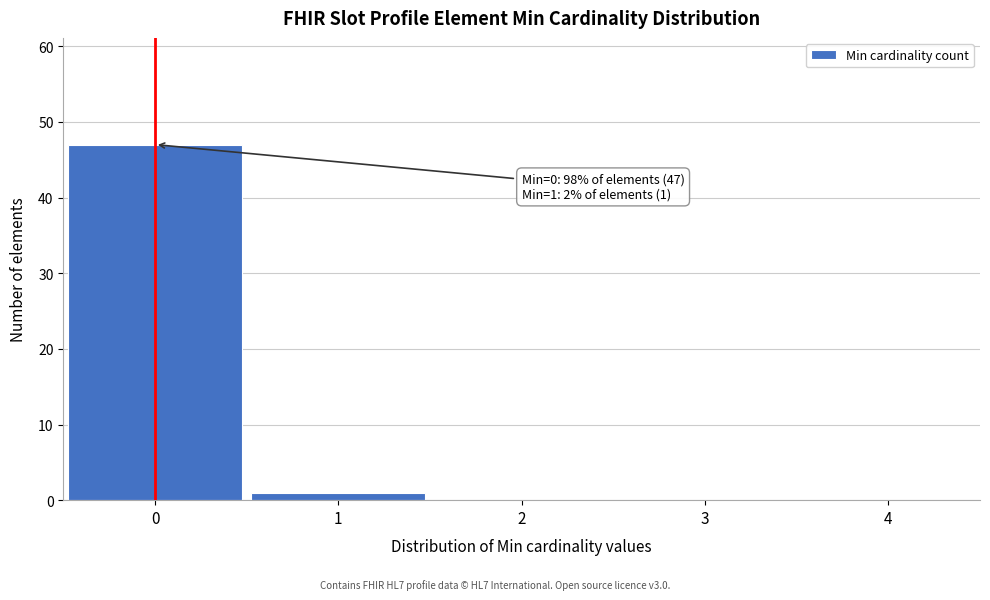

Reading left to right, list all the values displayed in this chart.

0=47	1=1	2=0	3=0	4=0